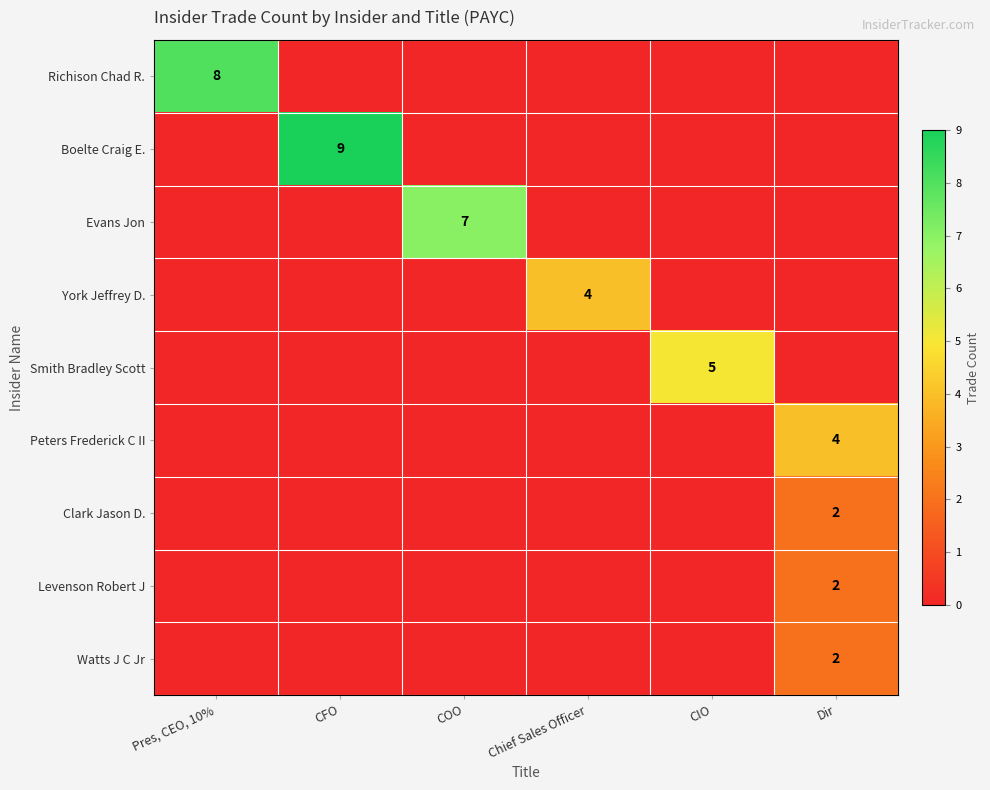

True or false: Levenson Robert J has a value of -1 at CFO.

False